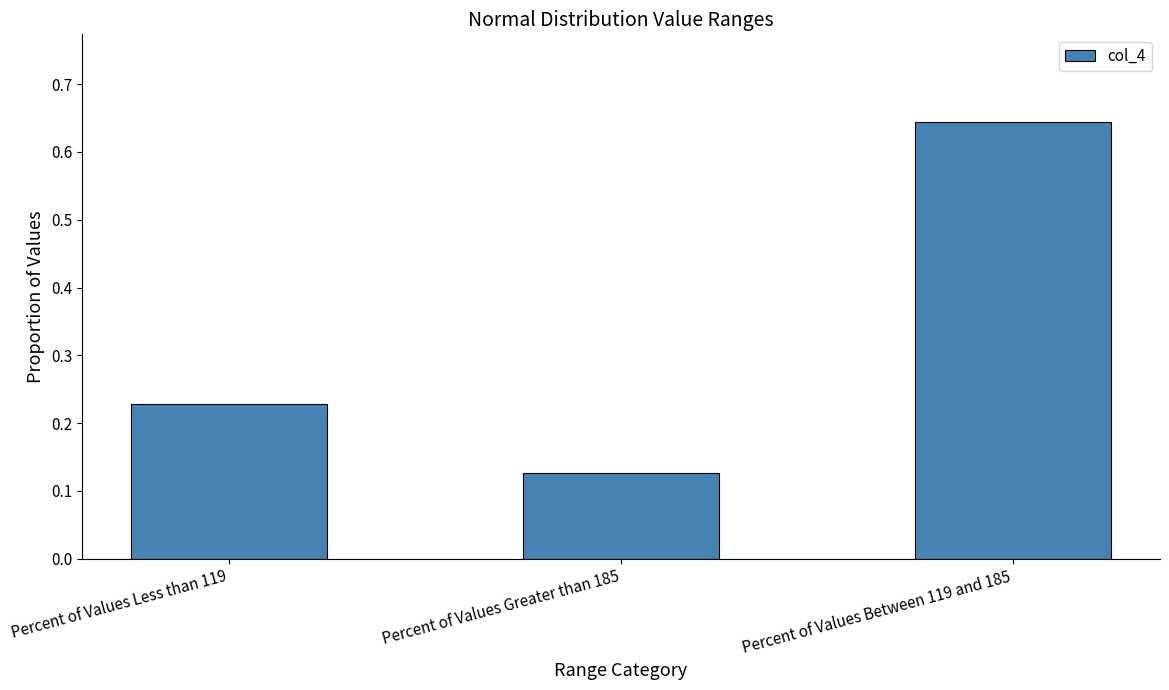

How many bars are there in total?

3